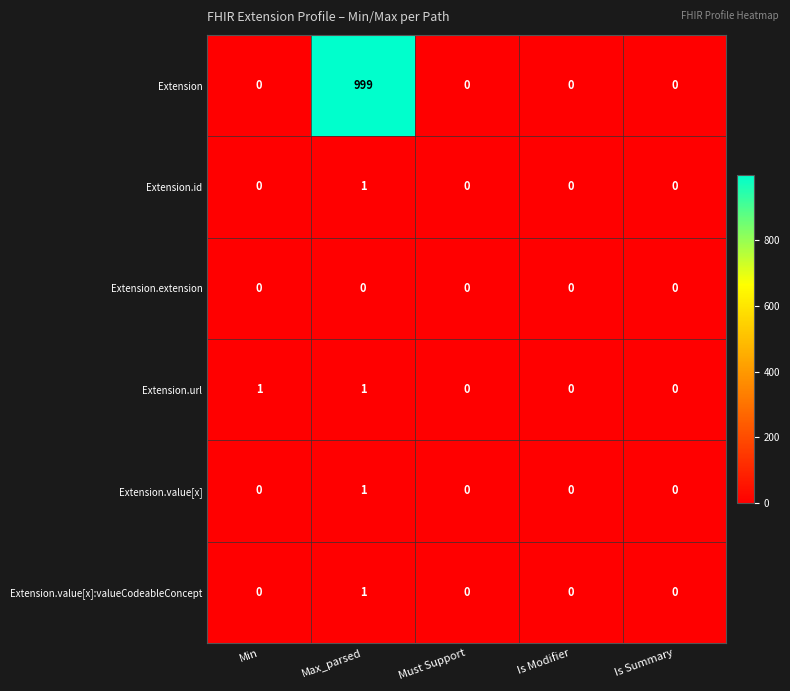

At how many categories does at least one series exceed 483?

1